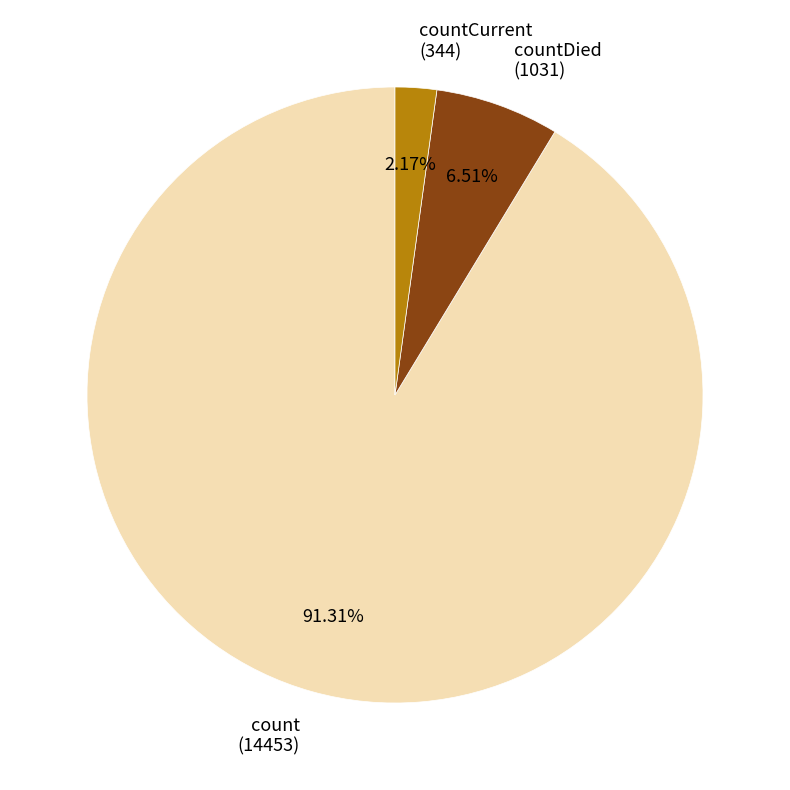

Is the sum of countDied (1031) and countCurrent (344) greater than half?

No